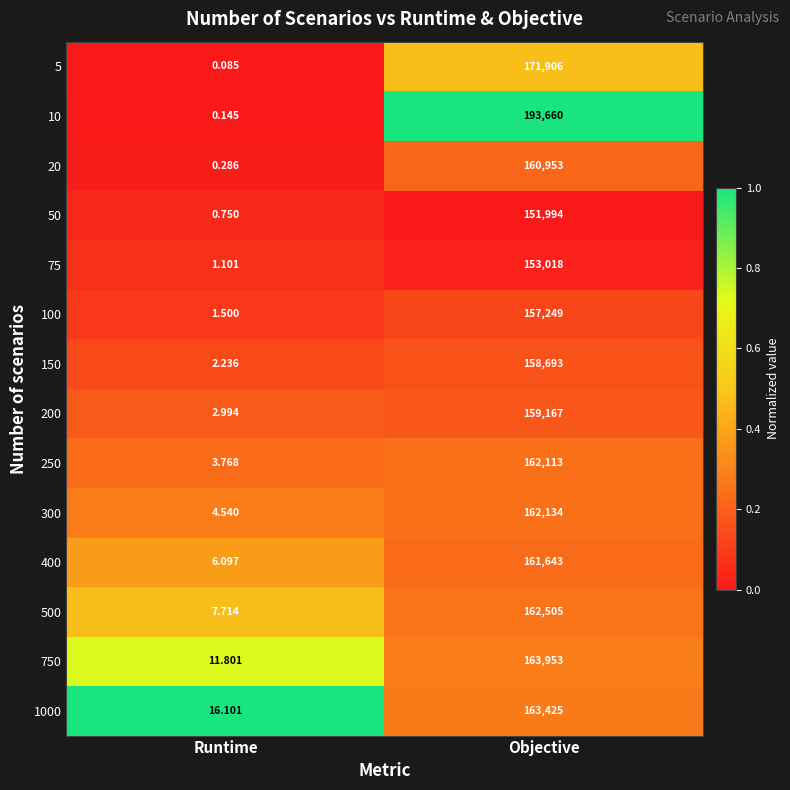

Which label corresponds to the largest value in the chart?

Objective